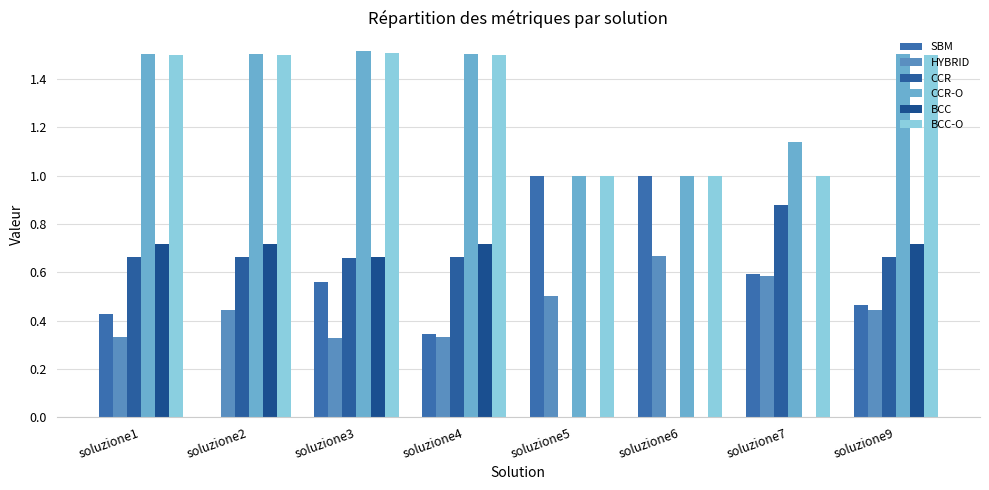

The CCR series shows 0.0 at soluzione5. True or false?

True